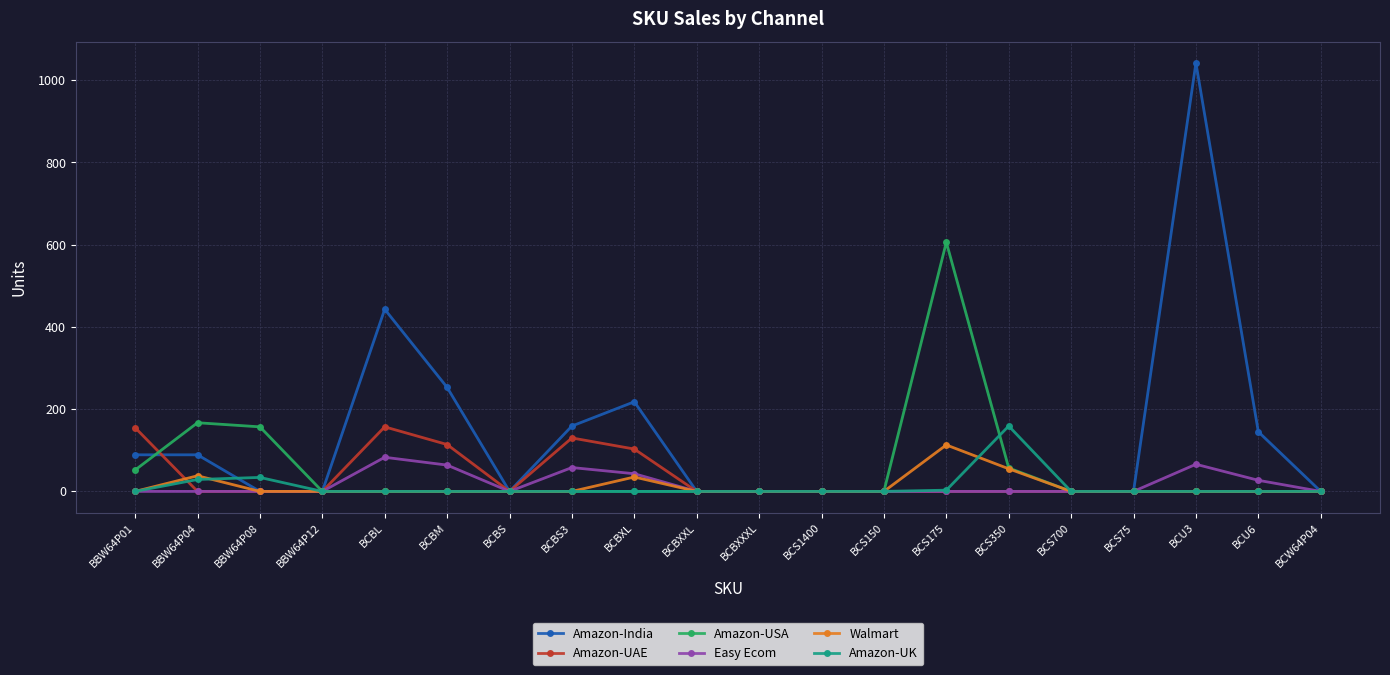

What is the value of the Walmart point at the 15th from the left?

55